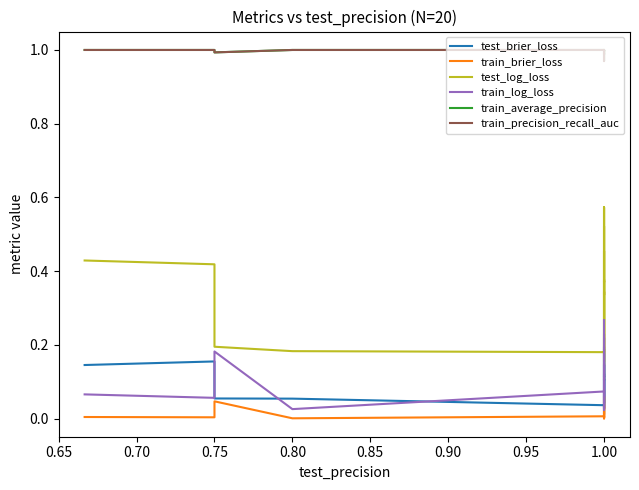

Rank the series at 0.75 from highest to lowest value.

train_average_precision, train_precision_recall_auc, test_log_loss, test_brier_loss, train_log_loss, train_brier_loss